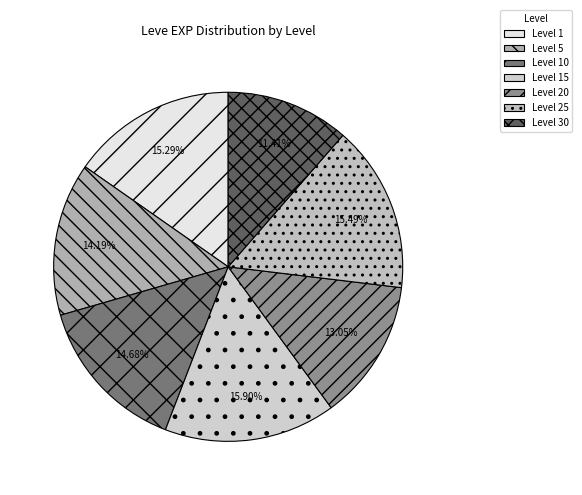

How many segments does this pie chart have?

7